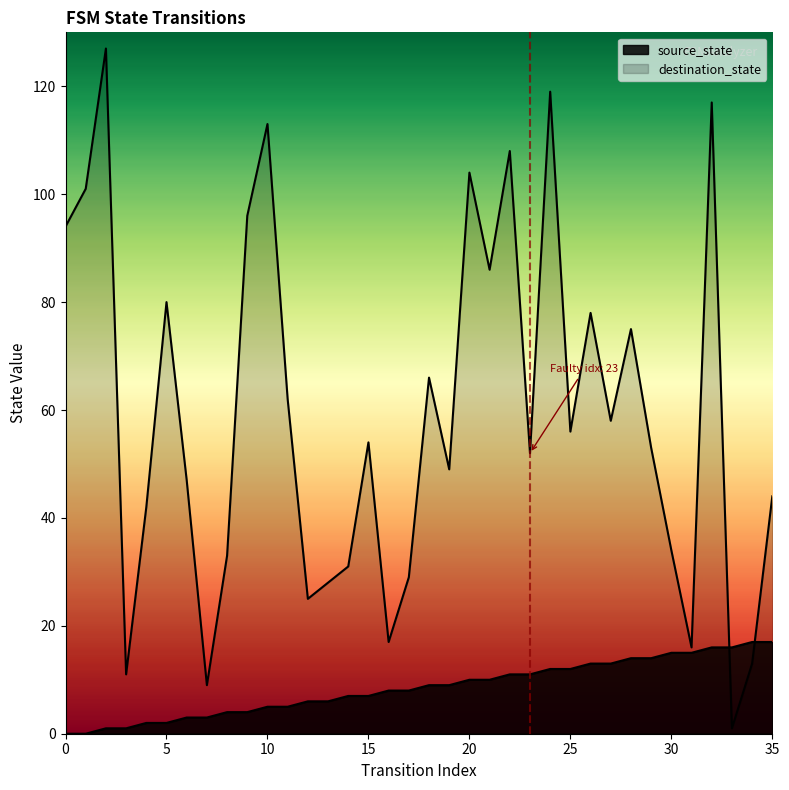

Which series changed the most between 1 and 13?

destination_state